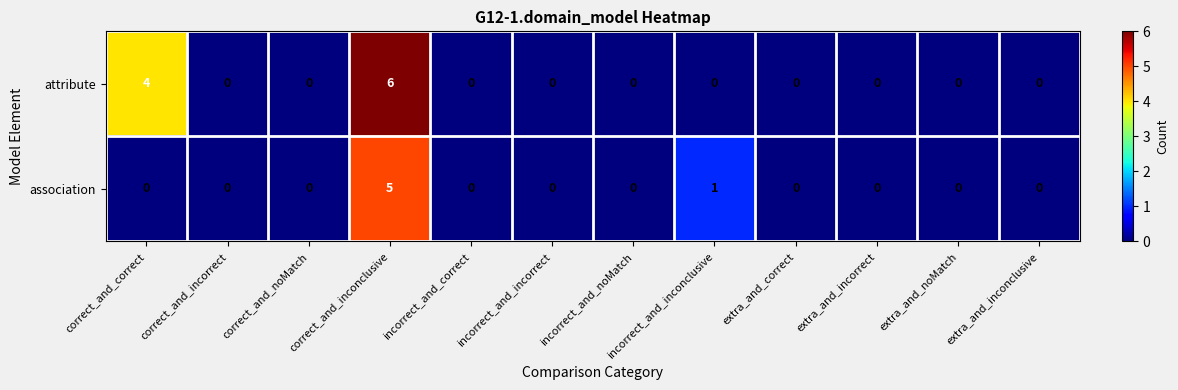

True or false: association has a value of 3 at correct_and_noMatch.

False